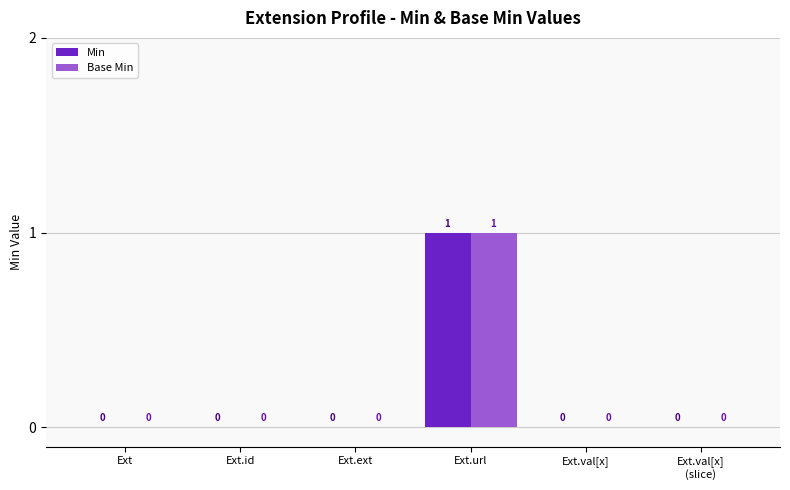

At which category is the sum across all series the highest?

Ext.url